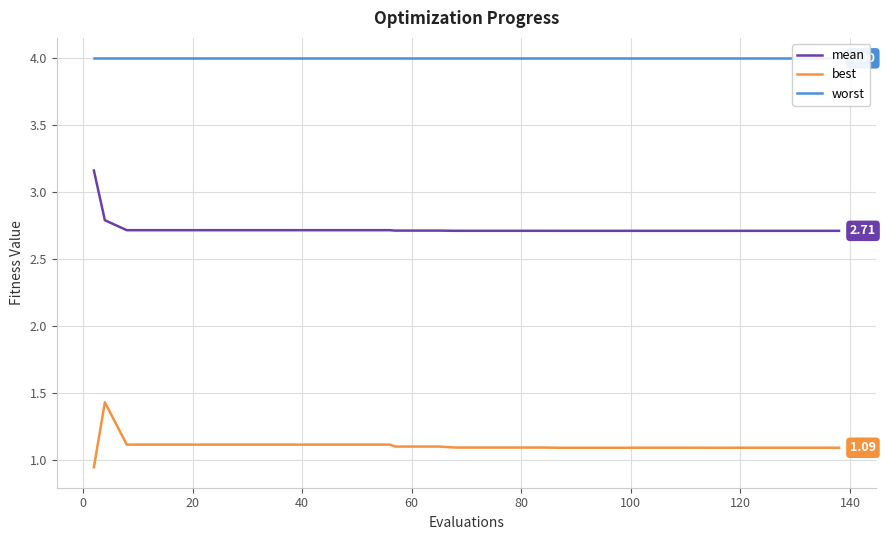

True or false: best and mean intersect in this chart.

False